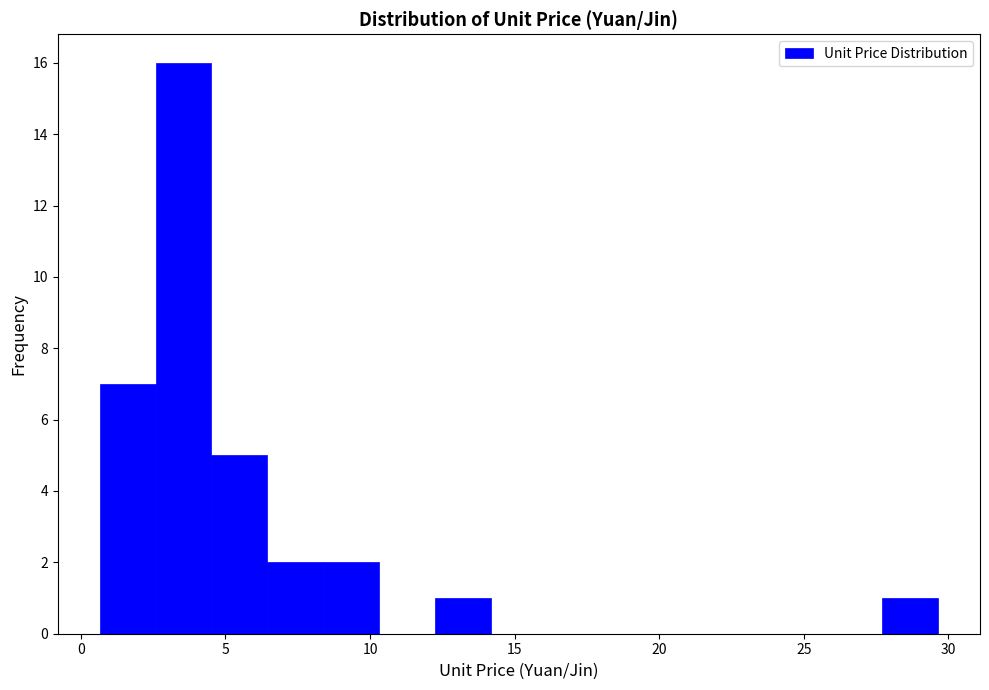

Read against the x-axis, roughly where is the centre of the tallest bar?

3.5